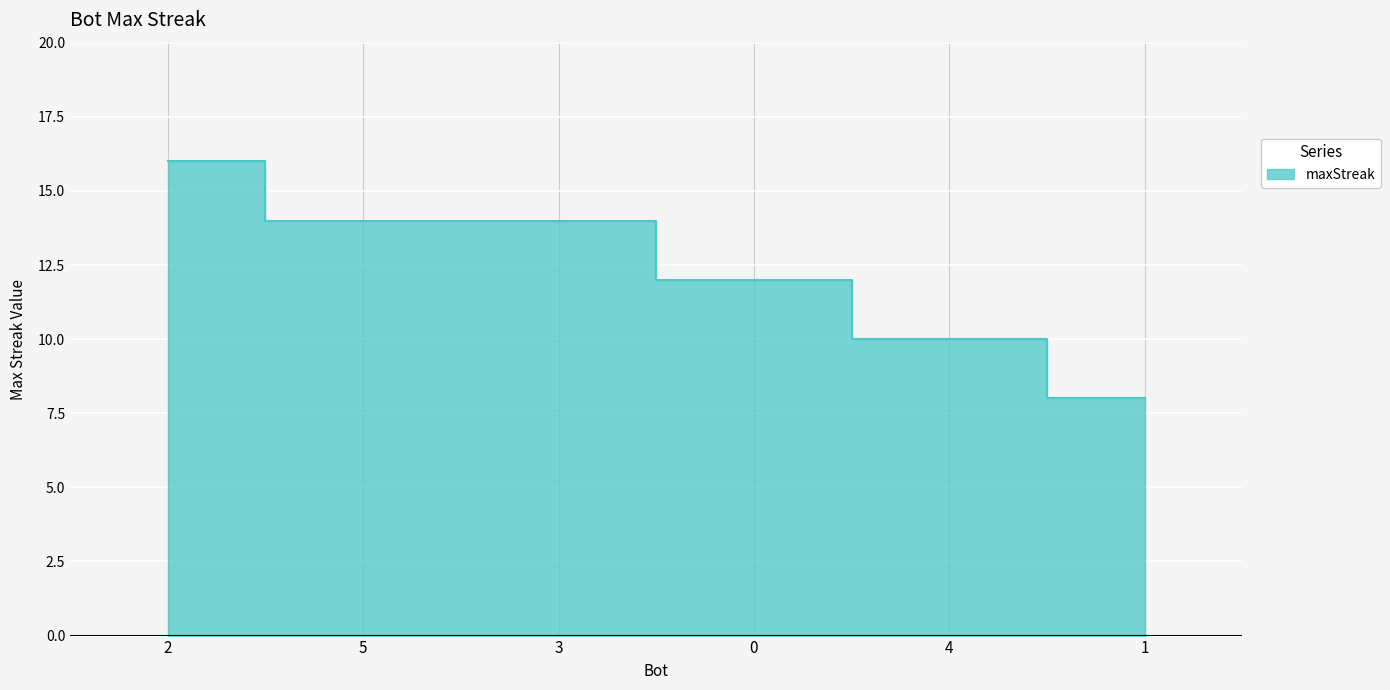

List the labels in order of value, largest first.

2, 5, 3, 0, 4, 1